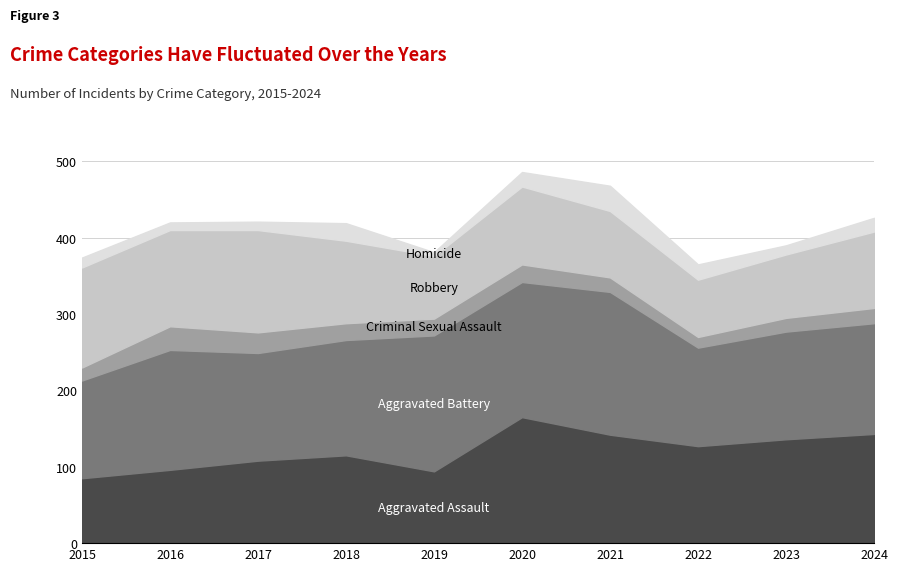

After their last crossing, which series has the higher values: Homicide or Criminal Sexual Assault?

Criminal Sexual Assault